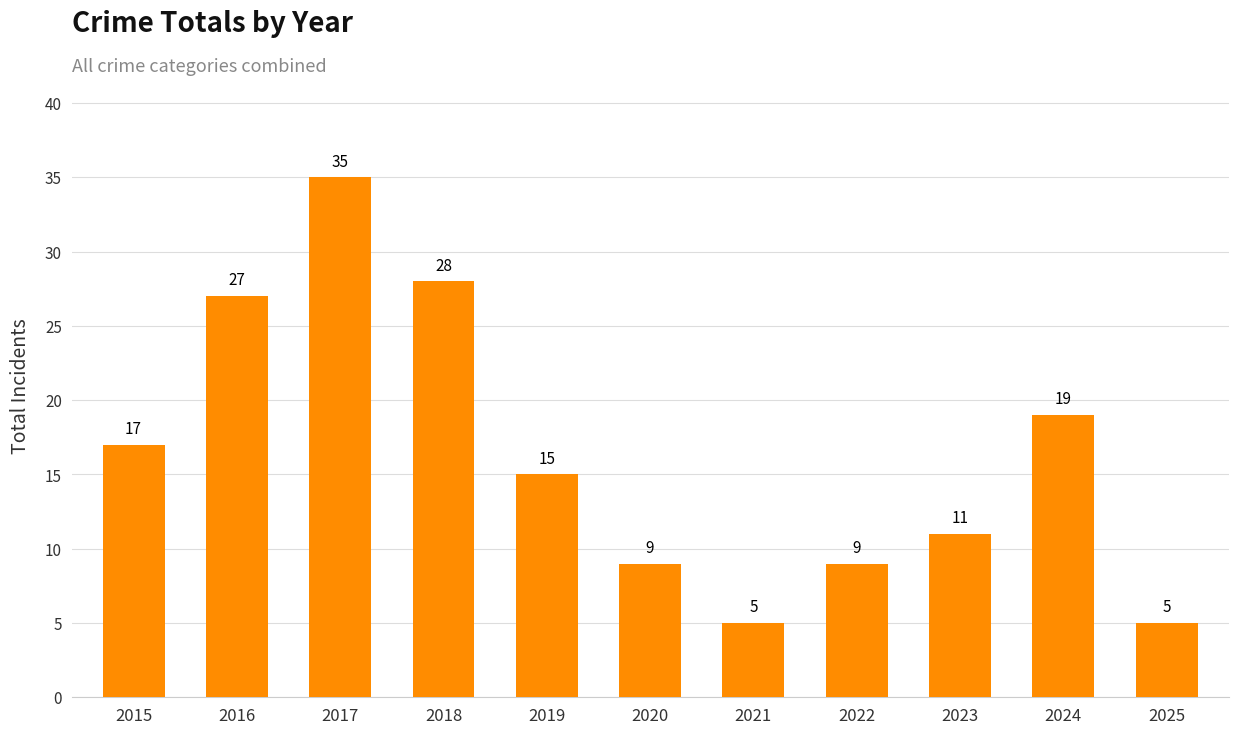

Where is the data nearest to the value 20?

2024